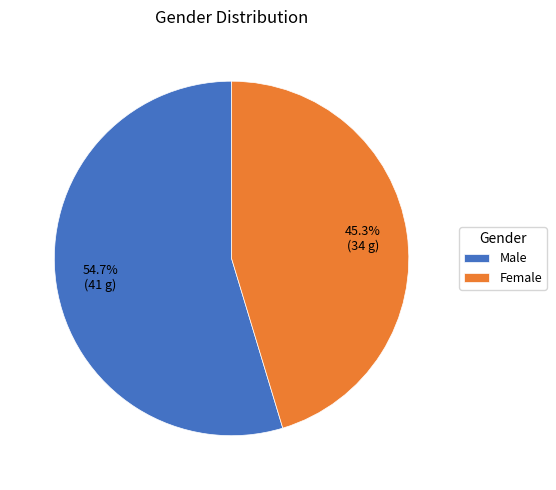

To the nearest percent, what percentage of the pie is Male?

55%